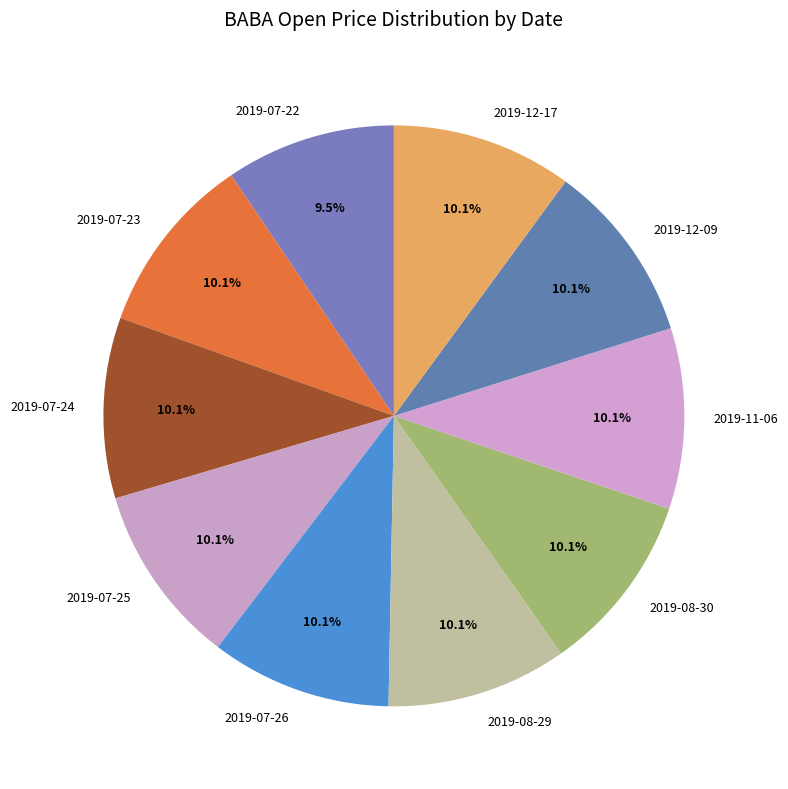

Count the number of slices in the pie.

10